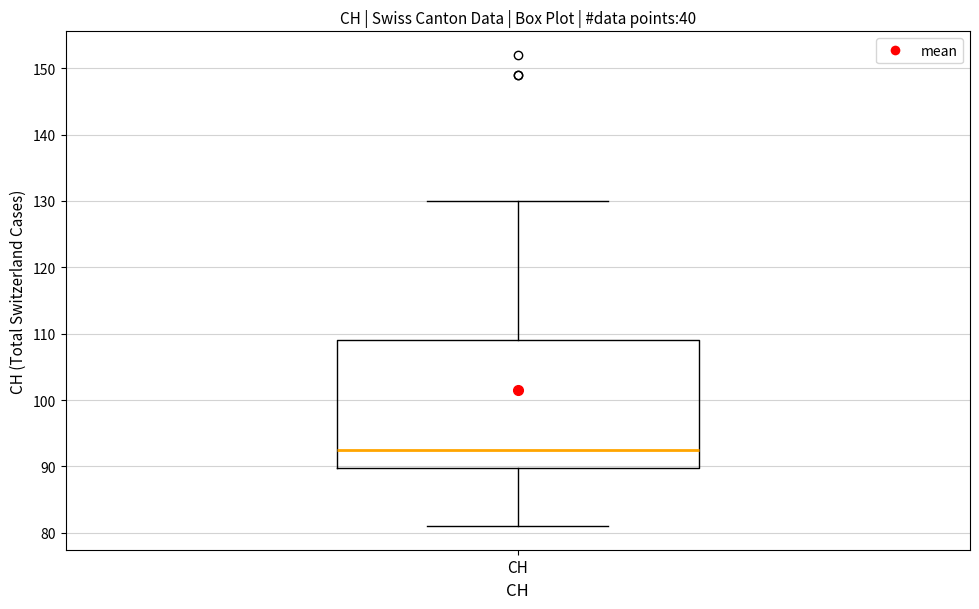

Where is the lower edge of the box for CH on the y-axis? The values are not printed on the chart, so give them approximately, as read against the axis.

90